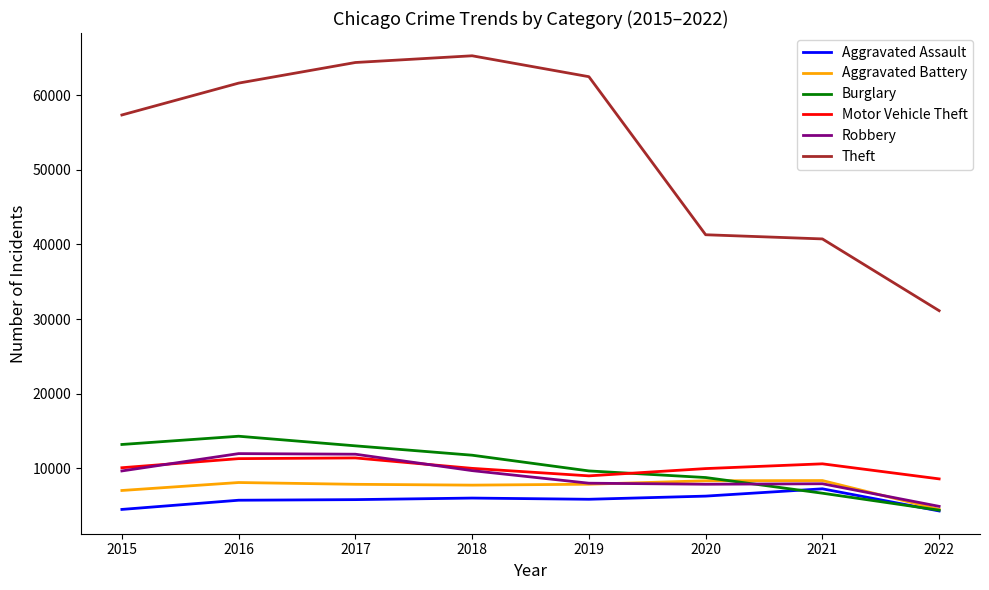

What is the difference between the highest and lowest values at 2019?

56638